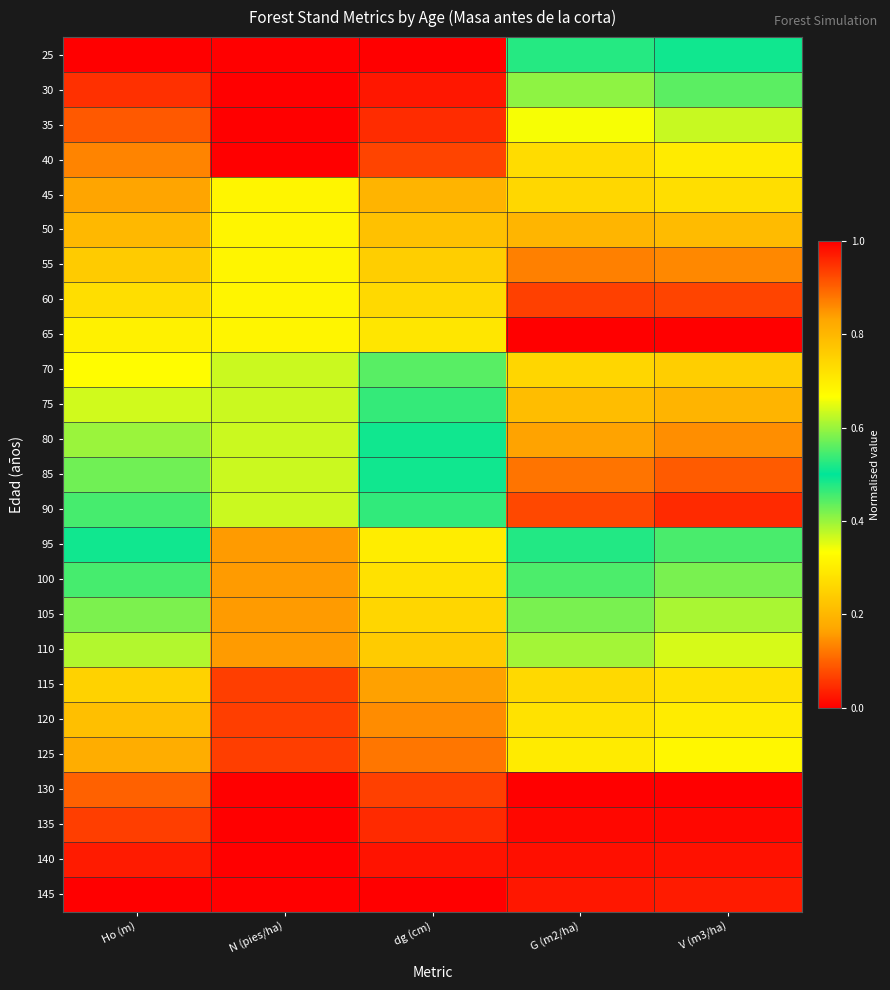

What is the difference between the highest and lowest values at N (pies/ha)?

1.0